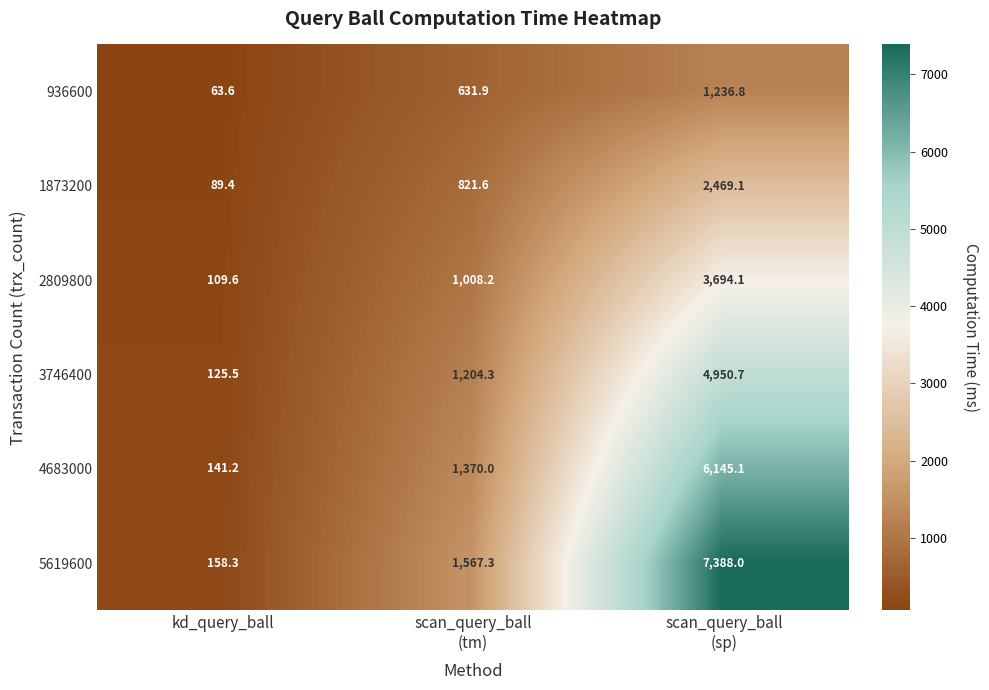

What is the total value across all series at scan_query_ball
(sp)?

25883.8